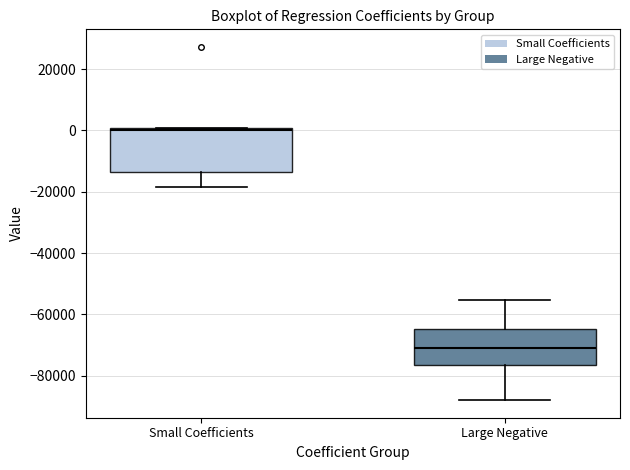

Reading left to right, transcribe this box plot: for each box, give where its median line is, the range the box spans, and where its two whiskers end, as read against the y-axis. The values are not printed on the chart, so give them approximately, as read against the axis.

Small Coefficients: median 0, box -14000 to 0, whiskers -18000 to 0
Large Negative: median -70000, box -76000 to -64000, whiskers -88000 to -56000